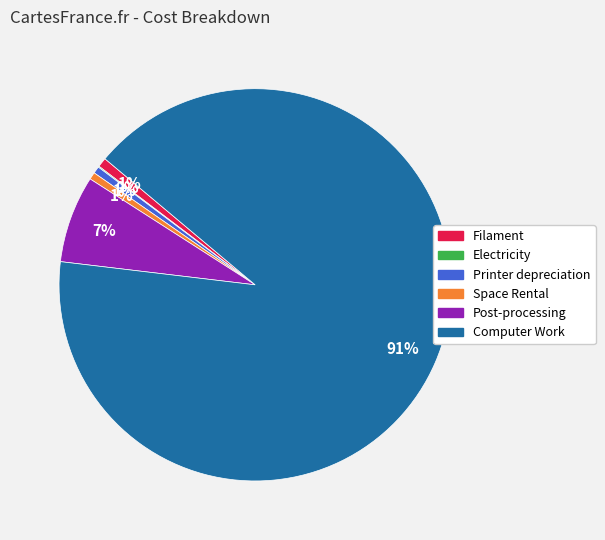

Is Printer depreciation the majority of the pie?

No